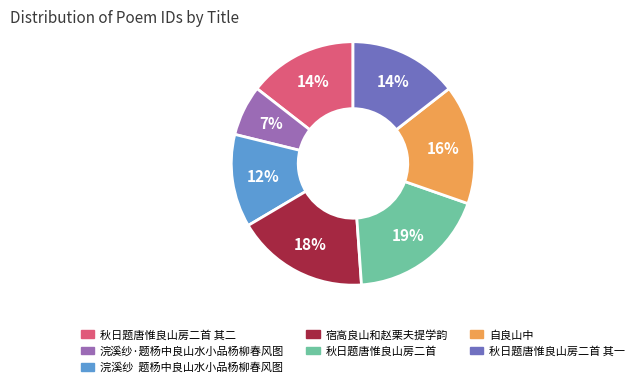

Does any single category account for the majority?

No